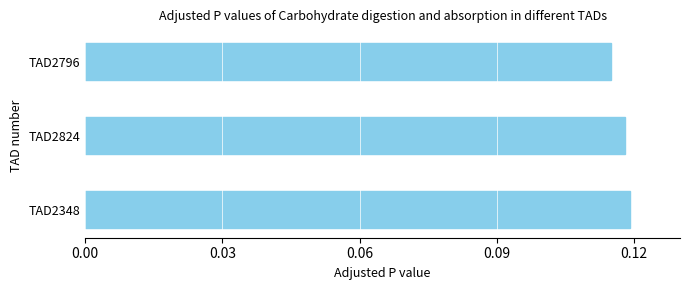

True or false: the data shows 0.2 at TAD2796.

False